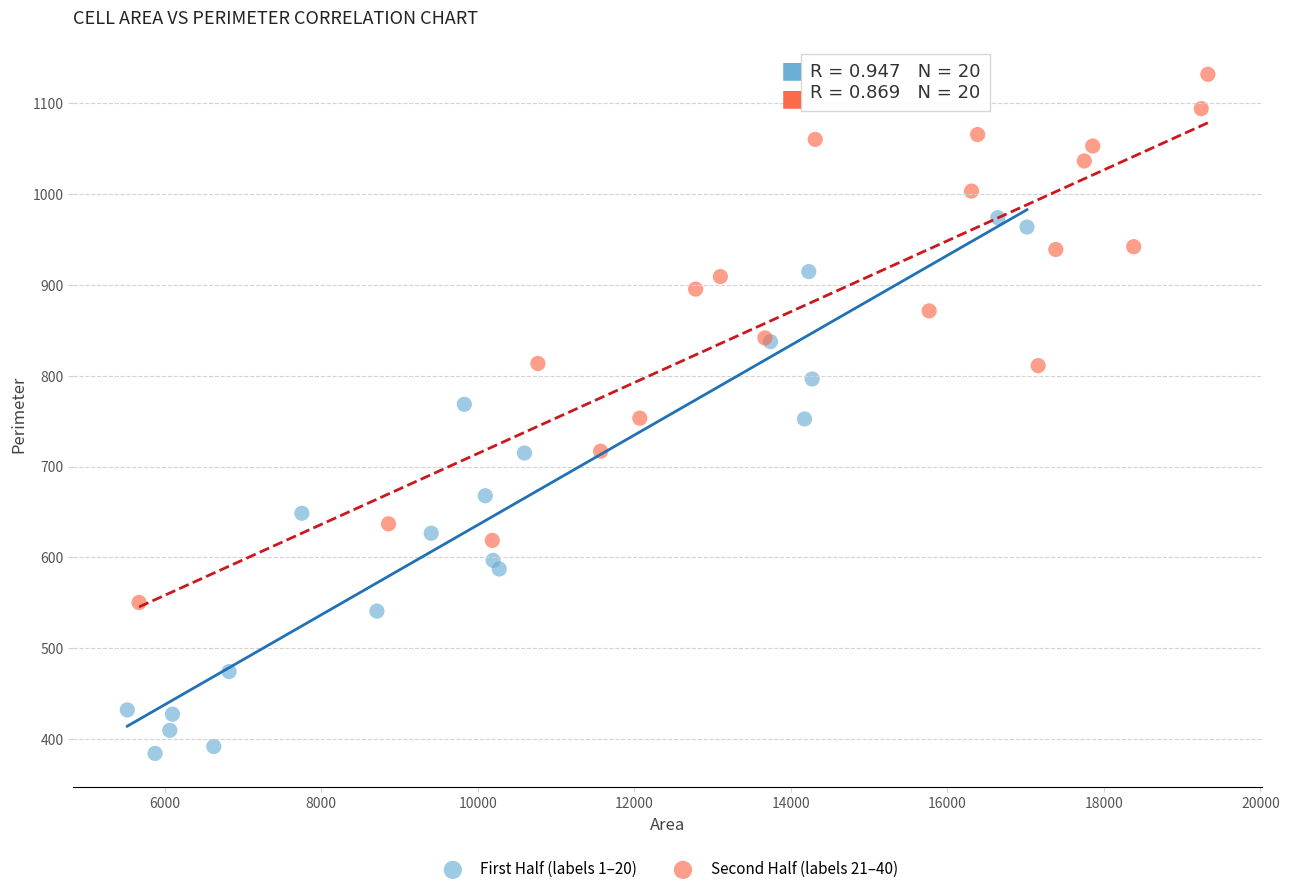

Which series reaches the maximum Y coordinate?

Second Half (labels 21–40)